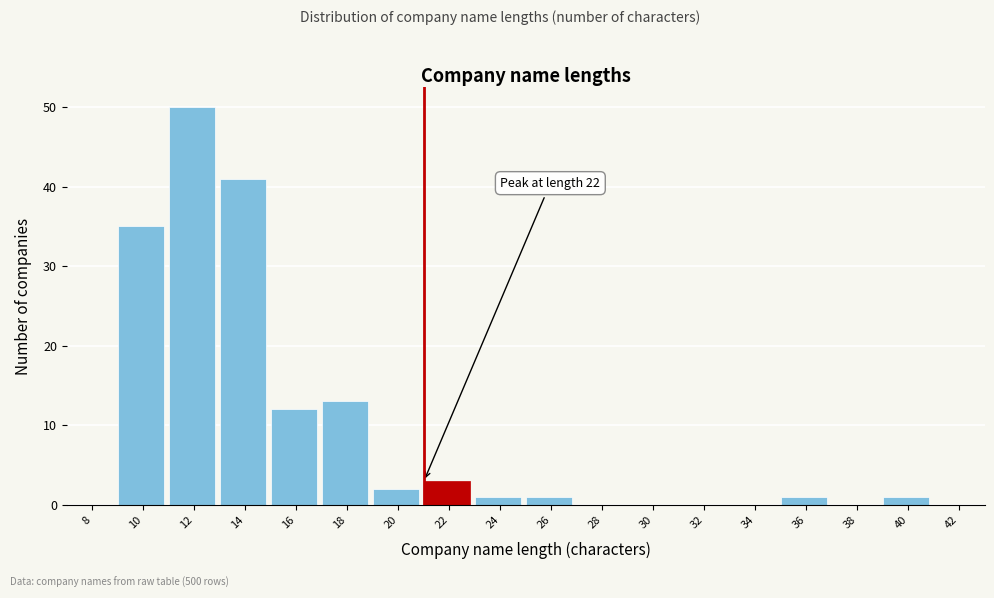

Reading right to left, transcribe all the data shown in this chart.

42=0	40=1	38=0	36=1	34=0	32=0	30=0	28=0	26=1	24=1	22=3	20=2	18=13	16=12	14=41	12=50	10=35	8=0